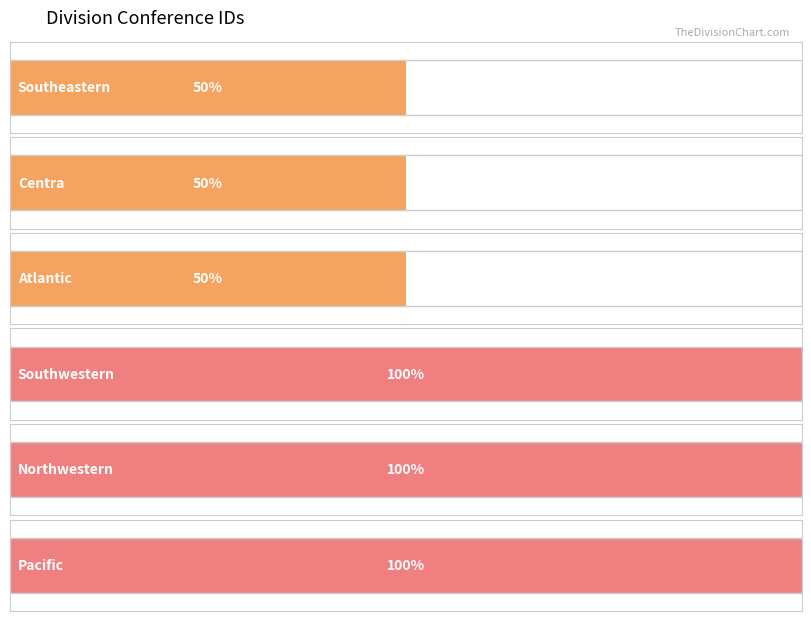

Between Atlantic and Southwestern, which is larger?

Southwestern